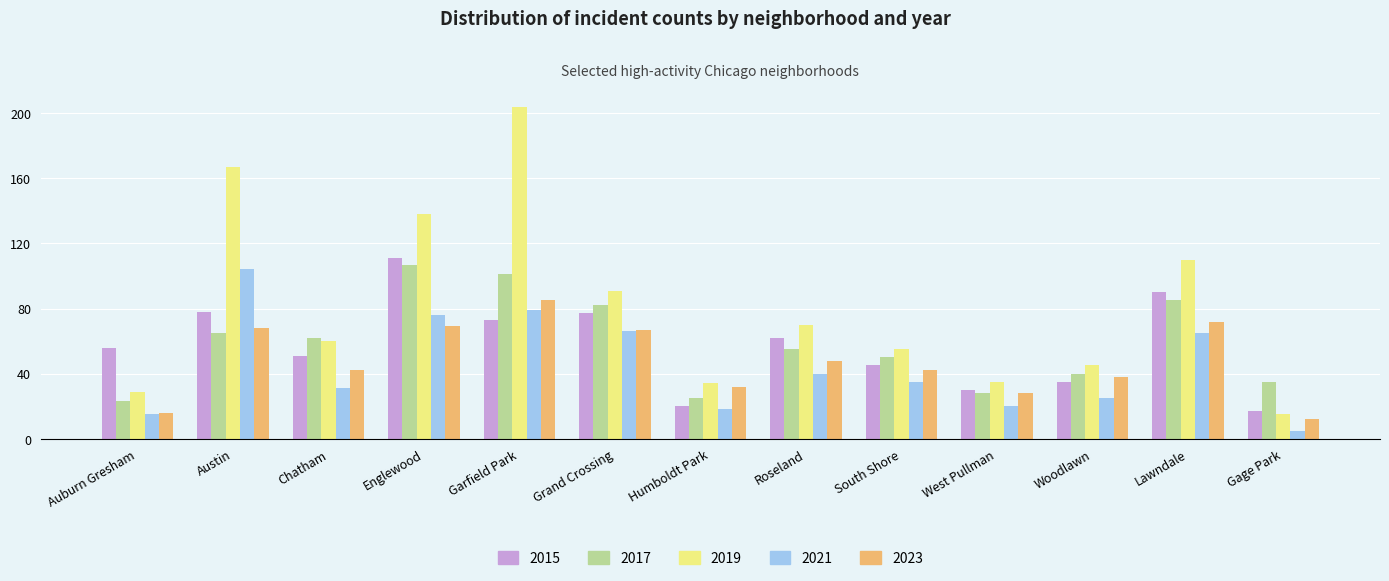

At Garfield Park, list the series in order from largest to smallest.

2019, 2017, 2023, 2021, 2015